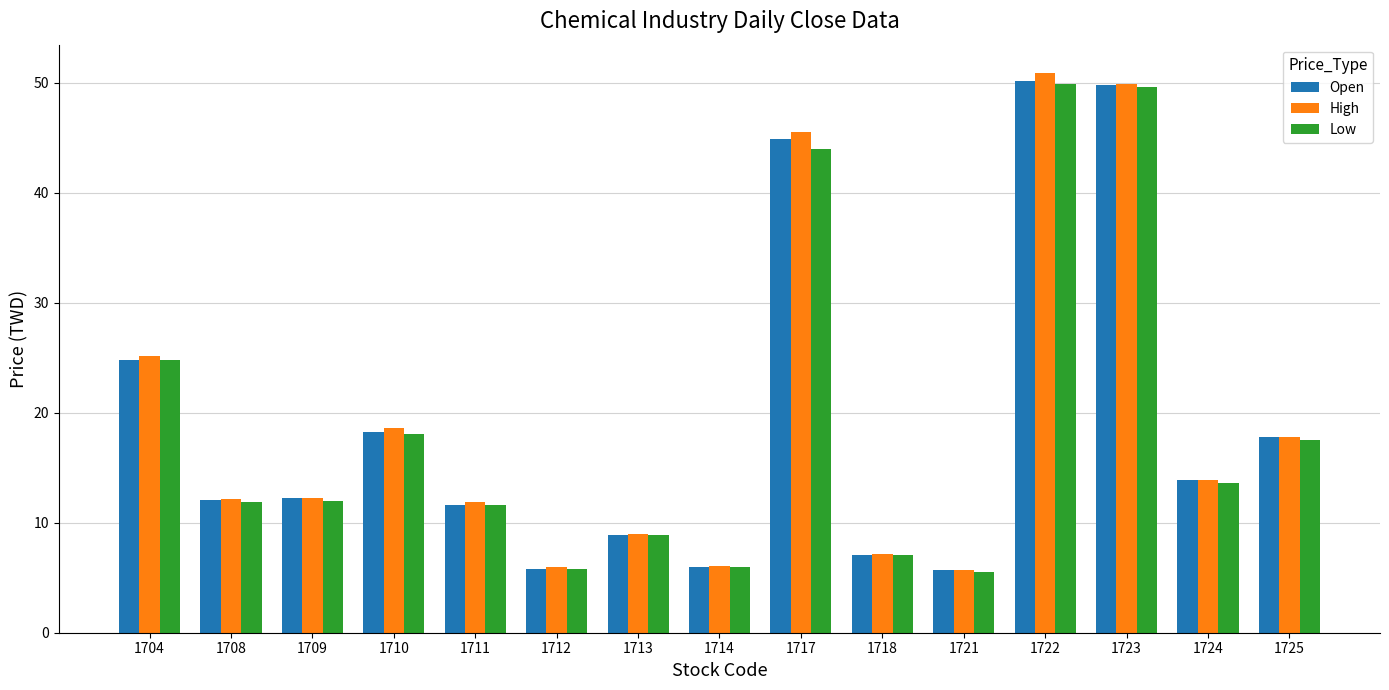

What are all the series names shown in the legend?

Open, High, Low